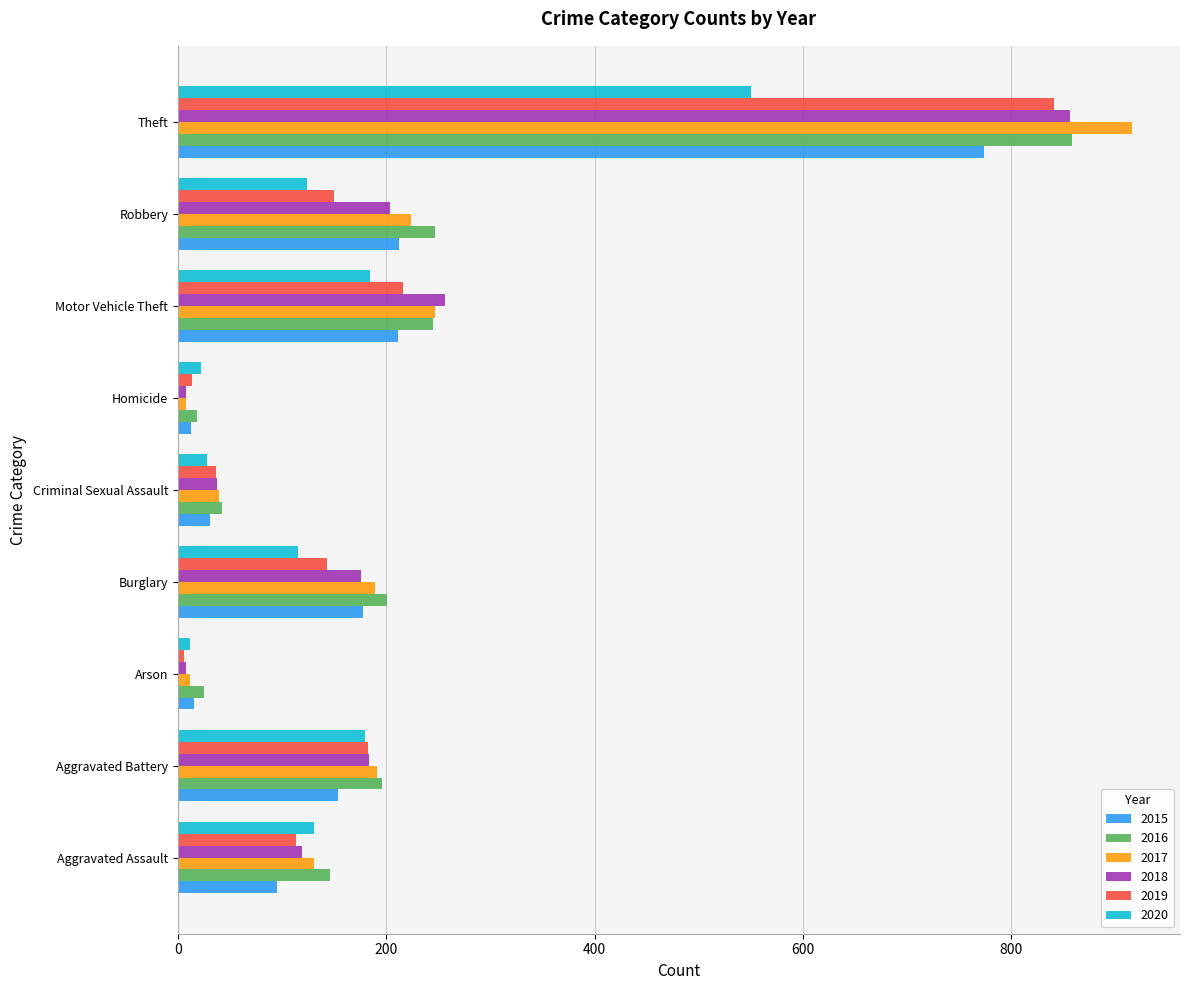

What is the spread (max minus min) of values at Aggravated Assault?

51